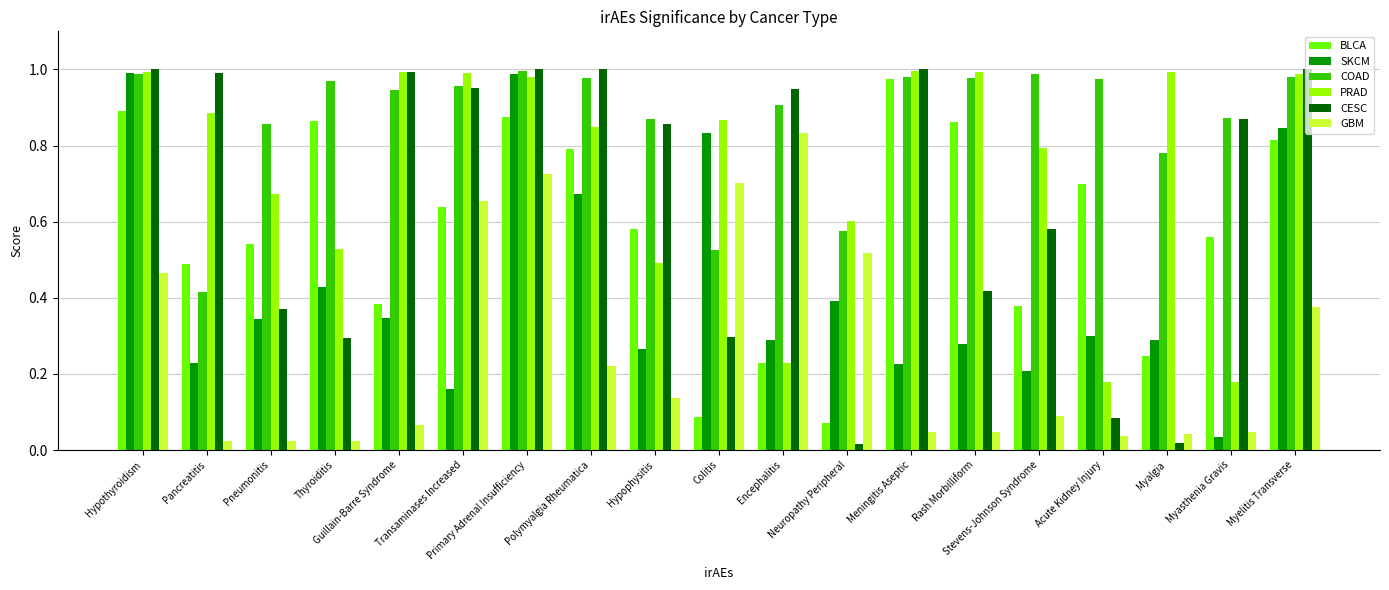

How many groups of bars are there?

19